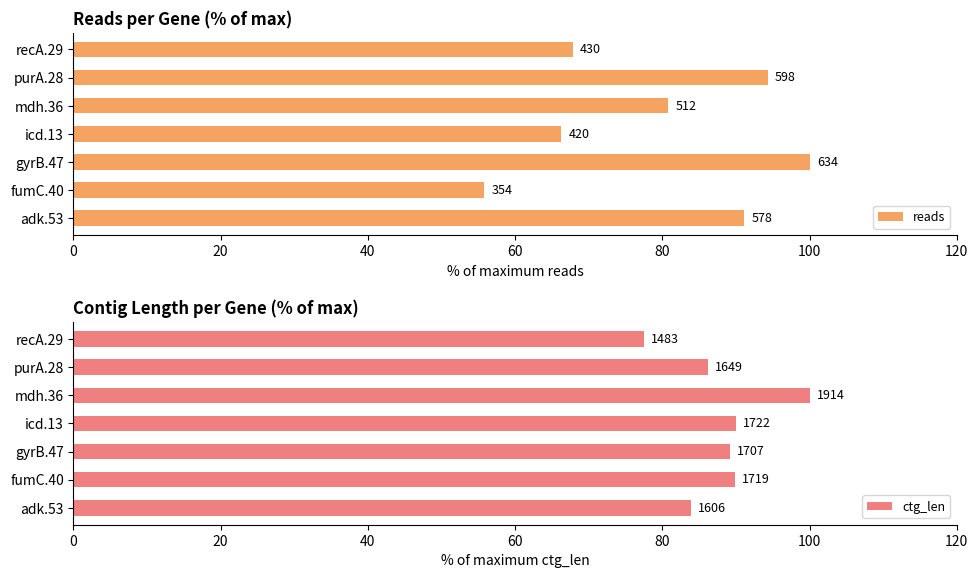

What is the difference between the maximum and second lowest values in the reads series?

33.8